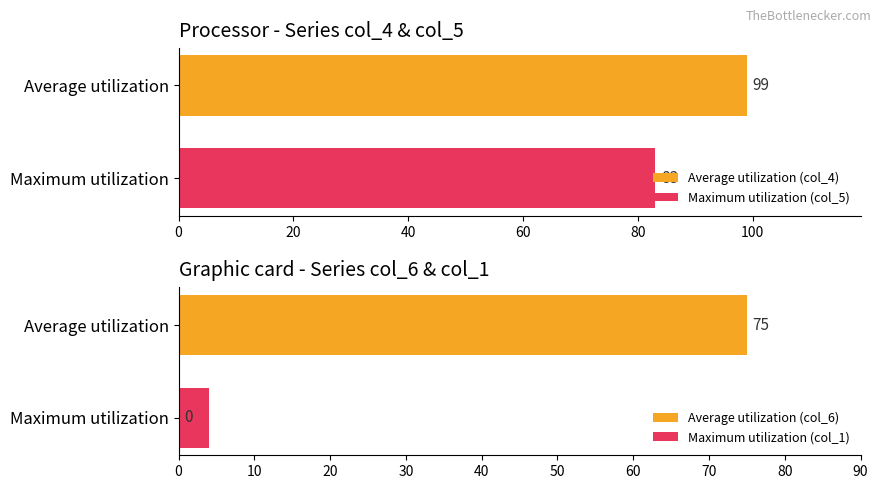

What is the difference between the second highest and second lowest values in the Maximum utilization (col_1) series?

3